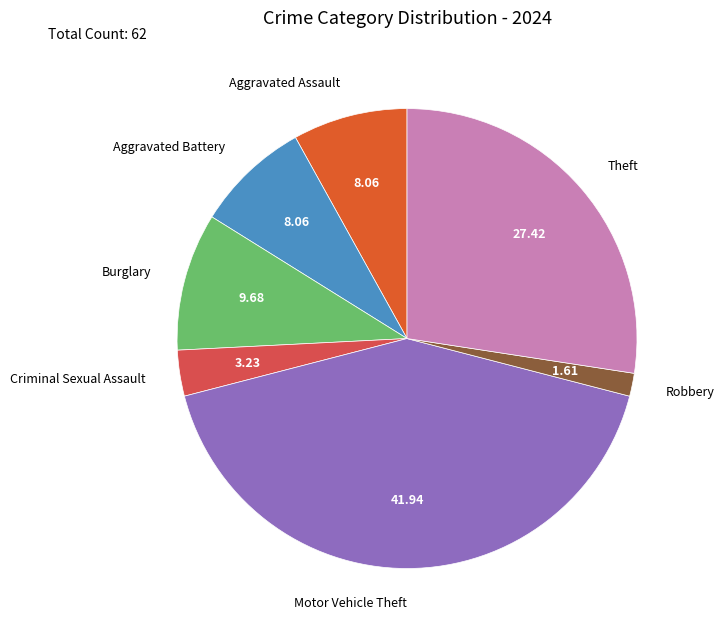

Which slice is the smallest?

Robbery